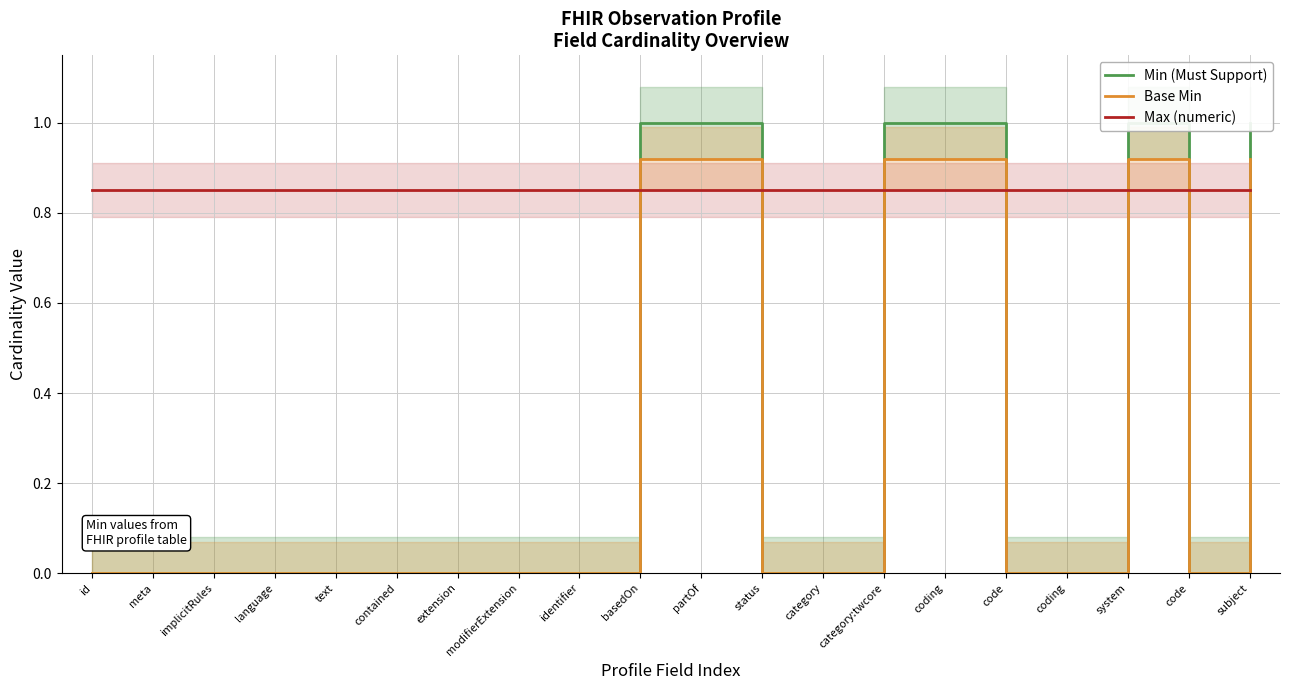

What is the label of the 15th point from the right?

contained